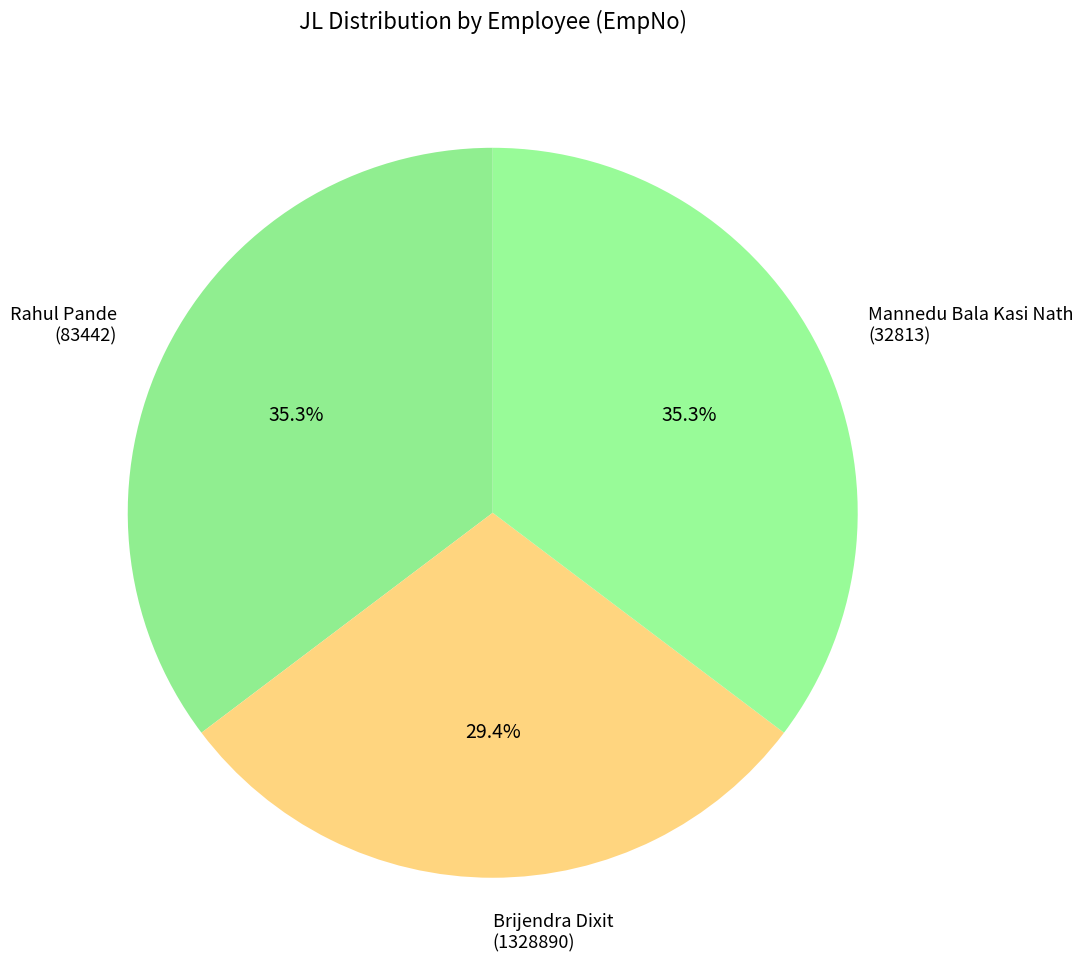

How many slices are in this pie chart?

3